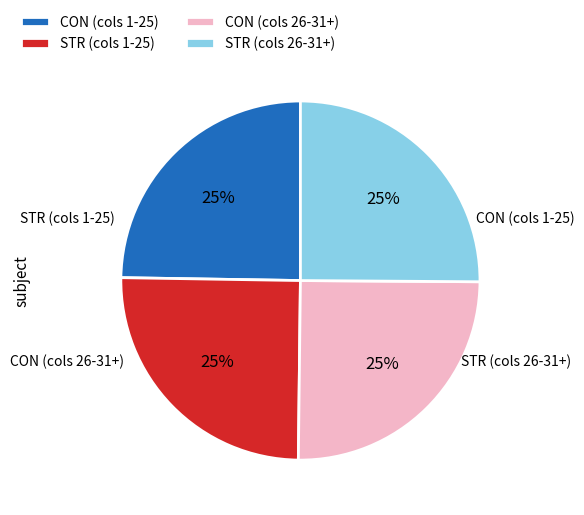

The CON (cols 1-25) slice represents 30% of the pie. True or false?

False